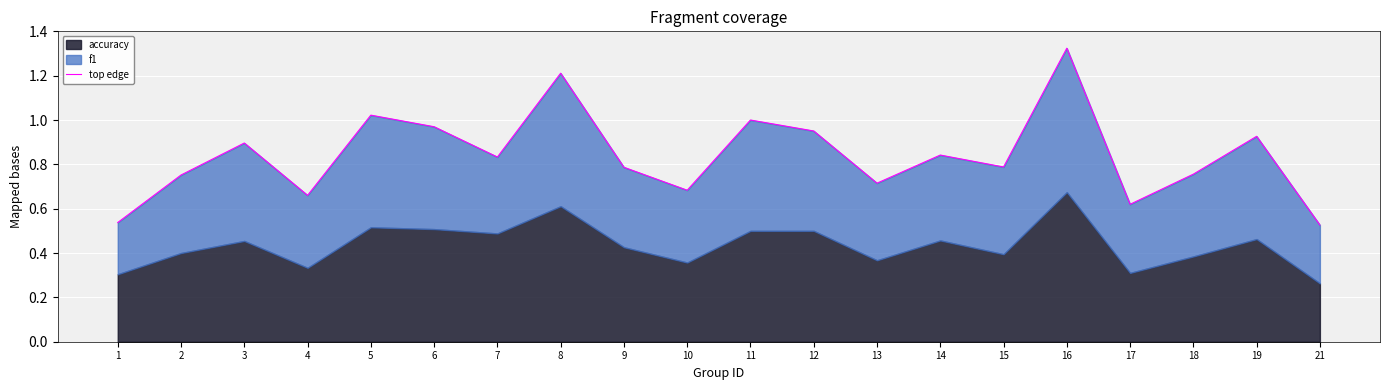

Read the value at 6.

1.0